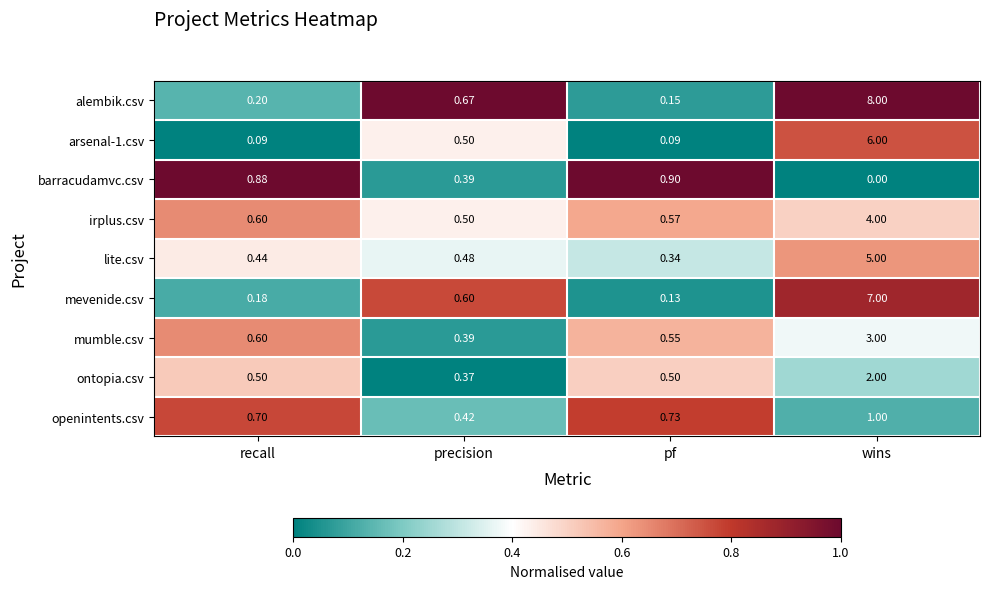

Where is barracudamvc.csv nearest to the value 0?

wins